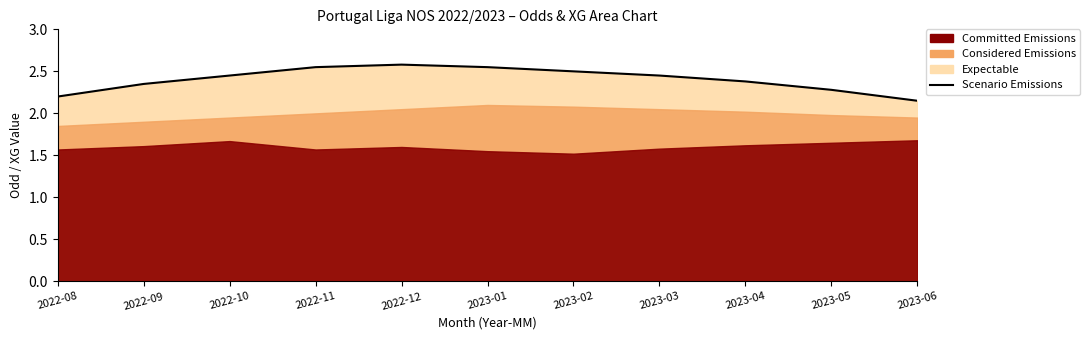

Between 2023-01 and 2023-05, which is larger?

2023-01